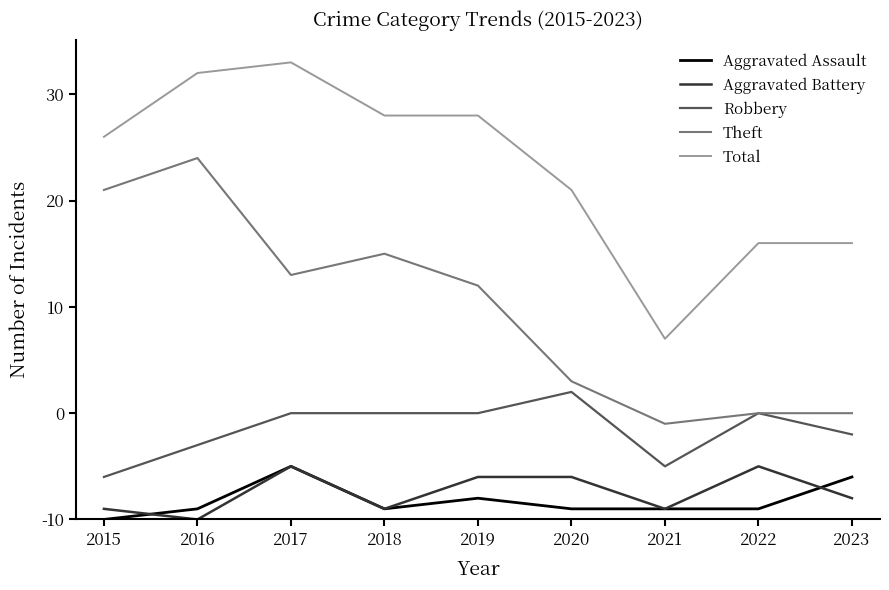

Does the chart have visible grid lines?

No